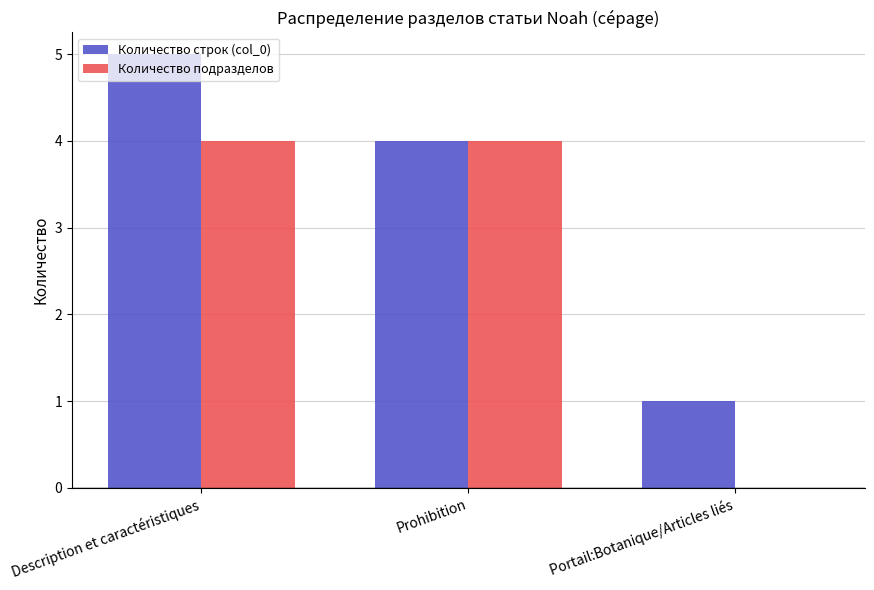

The value of Количество строк (col_0) at Portail:Botanique/Articles liés is 0. True or false?

False